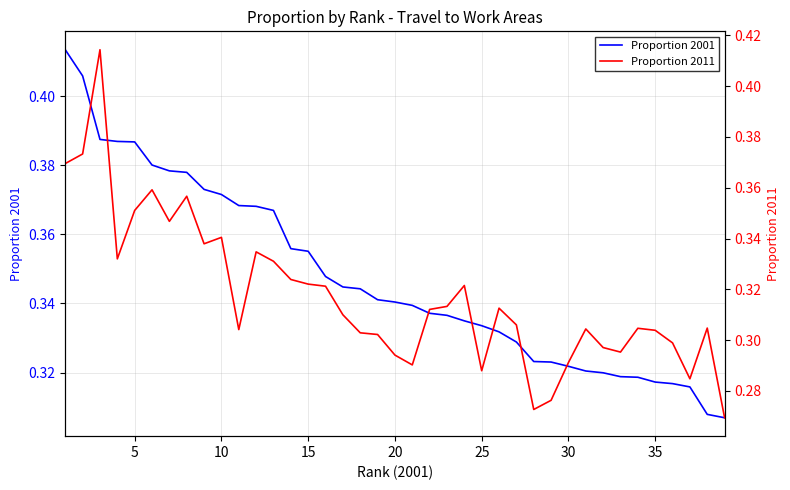

How many data points does each series have?

39